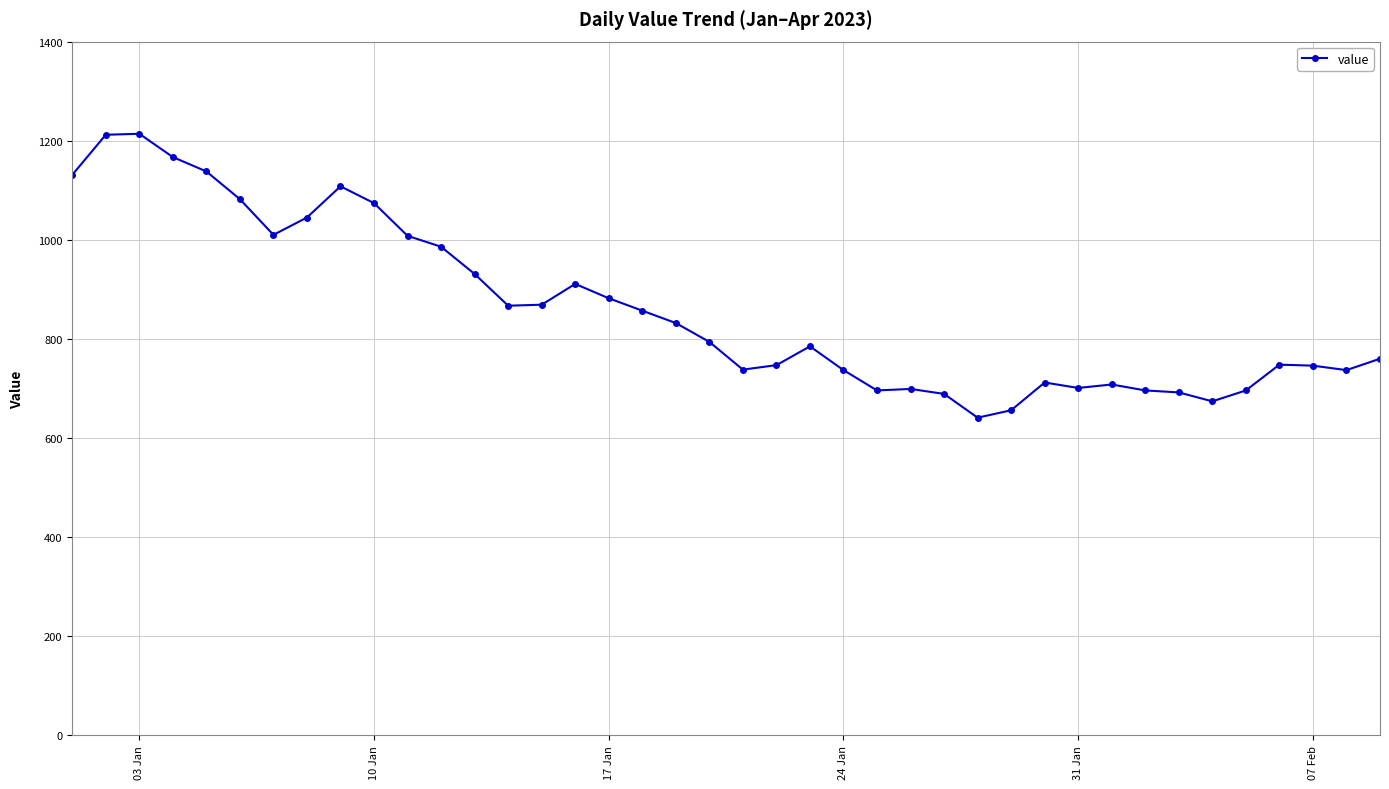

What is the difference between the second highest and second lowest values?

556